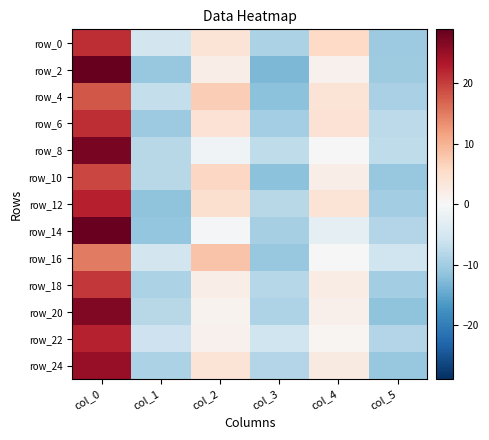

What is the maximum value shown in the chart?

28.9